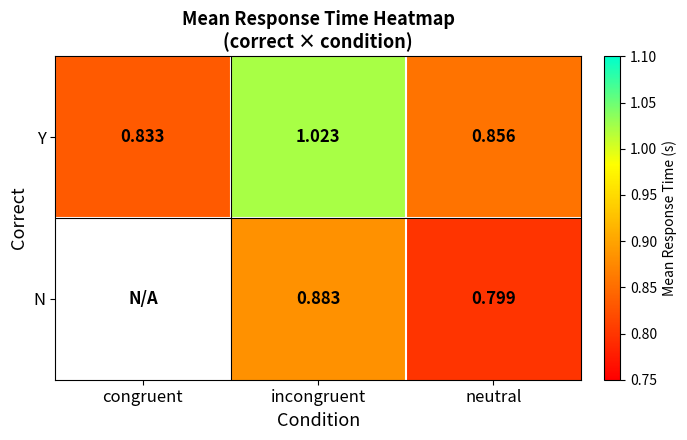

The value of N at incongruent is 1.5. True or false?

False